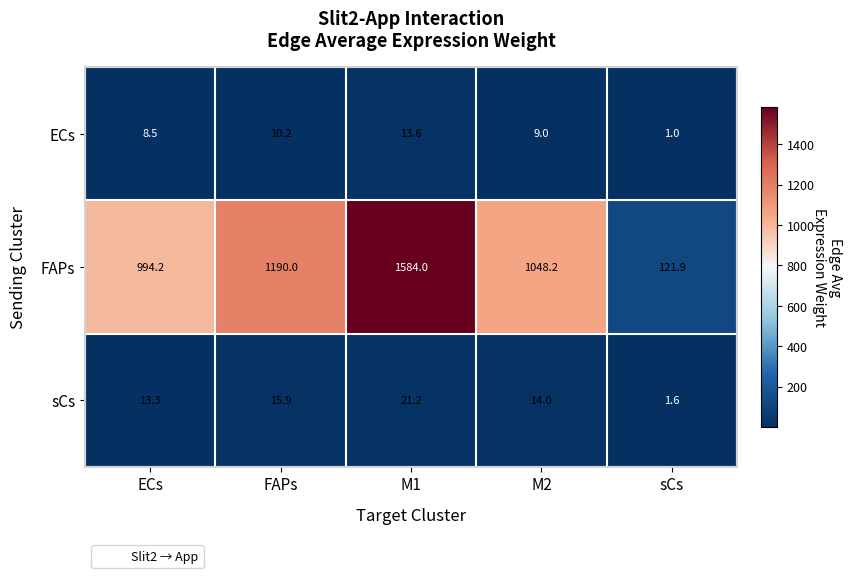

Reading left to right, transcribe all the data shown in this chart.

ECs: 8.5	10.2	13.6	9.0	1.0
FAPs: 994.2	1190.0	1584.0	1048.2	121.9
sCs: 13.3	15.9	21.2	14.0	1.6